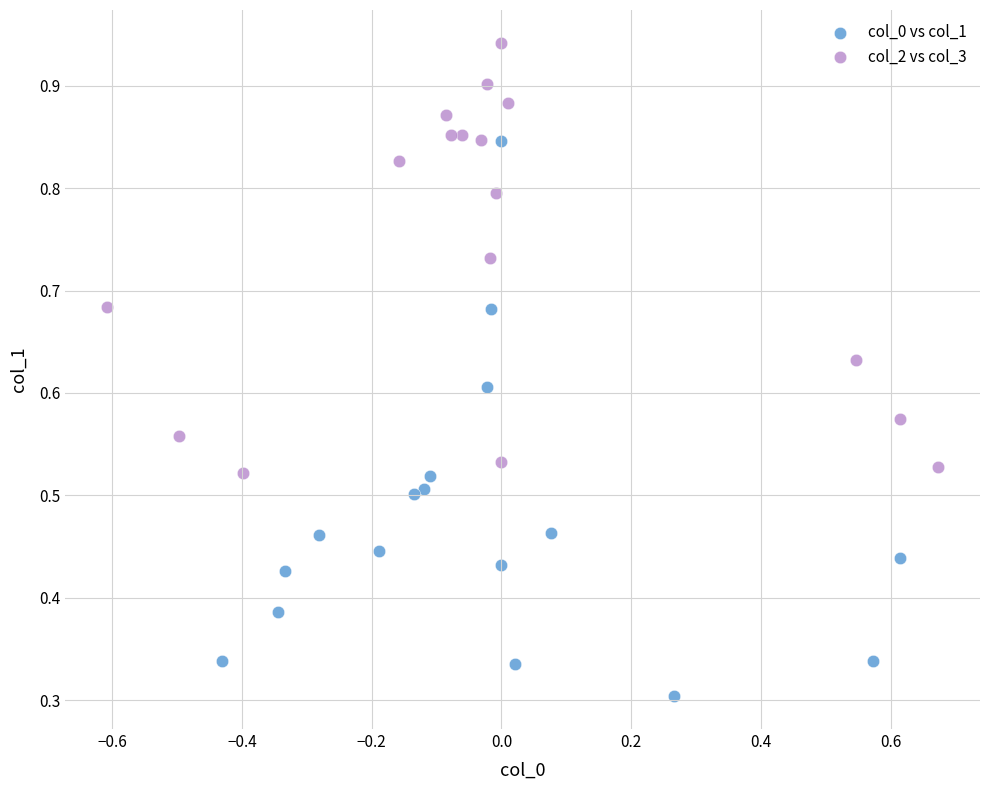

Which series reaches the maximum Y coordinate?

col_2 vs col_3